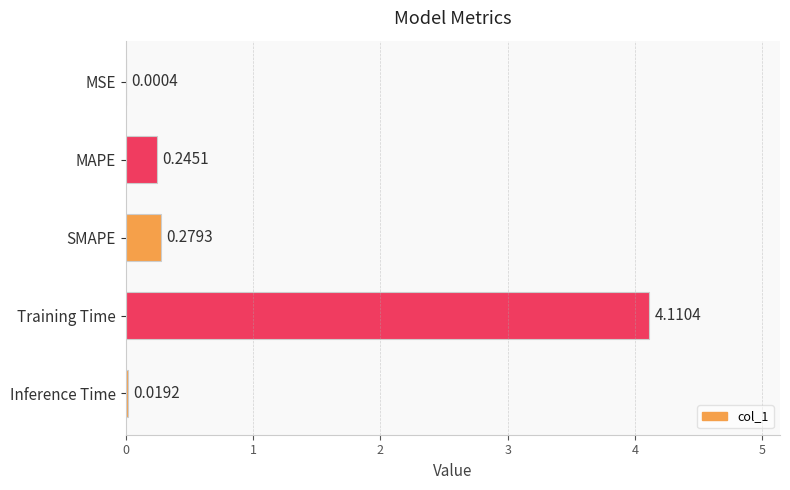

What is the sum of all values?

4.7